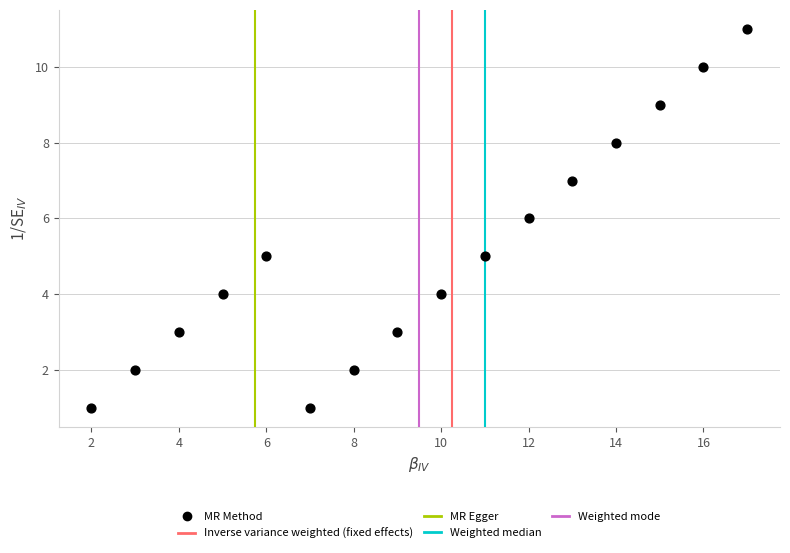

What is the range of X values (max minus min)?

15